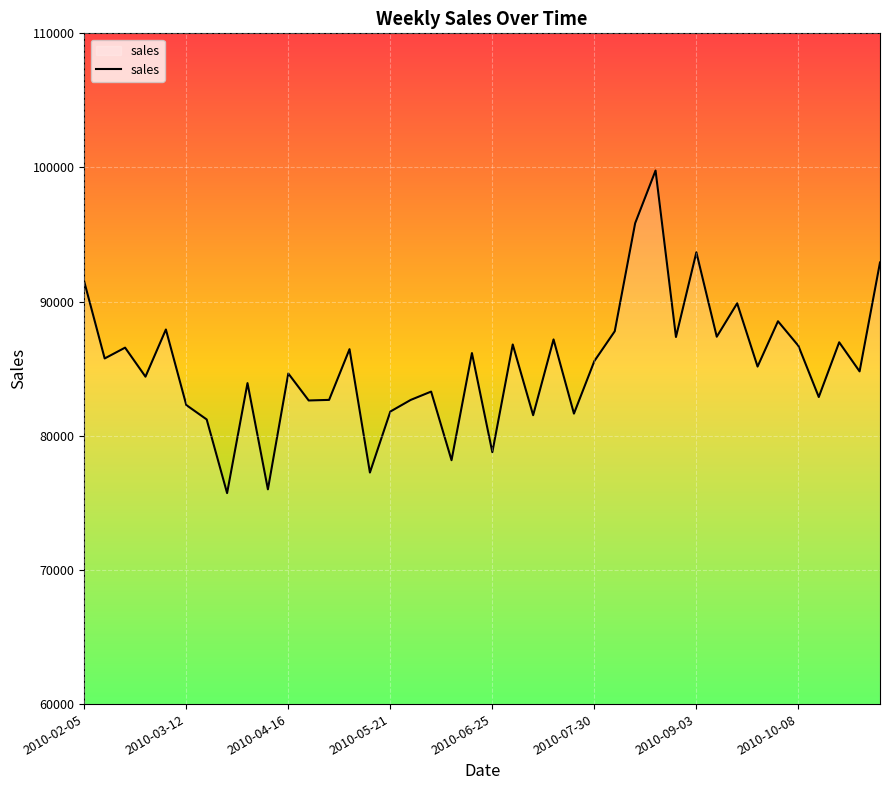

What is the smallest value displayed?

75726.7